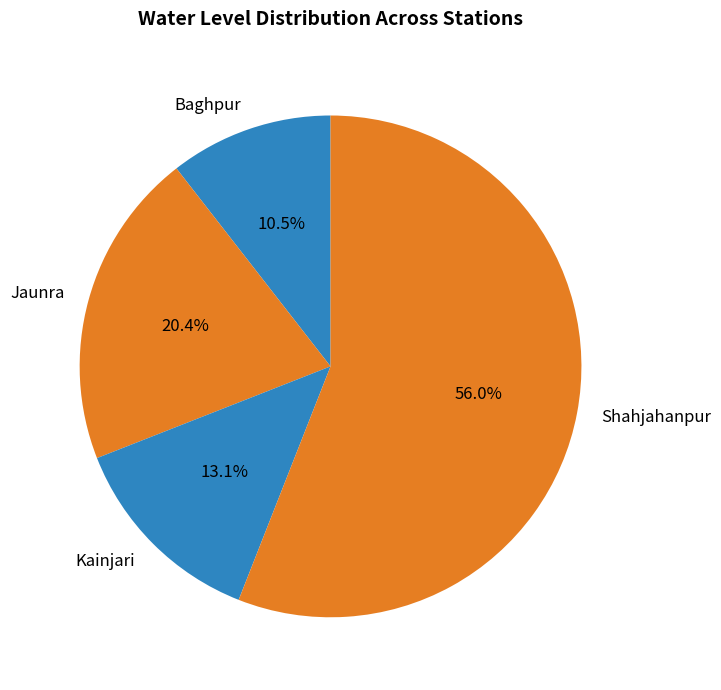

What percentage is NOT represented by Shahjahanpur?

44.0%